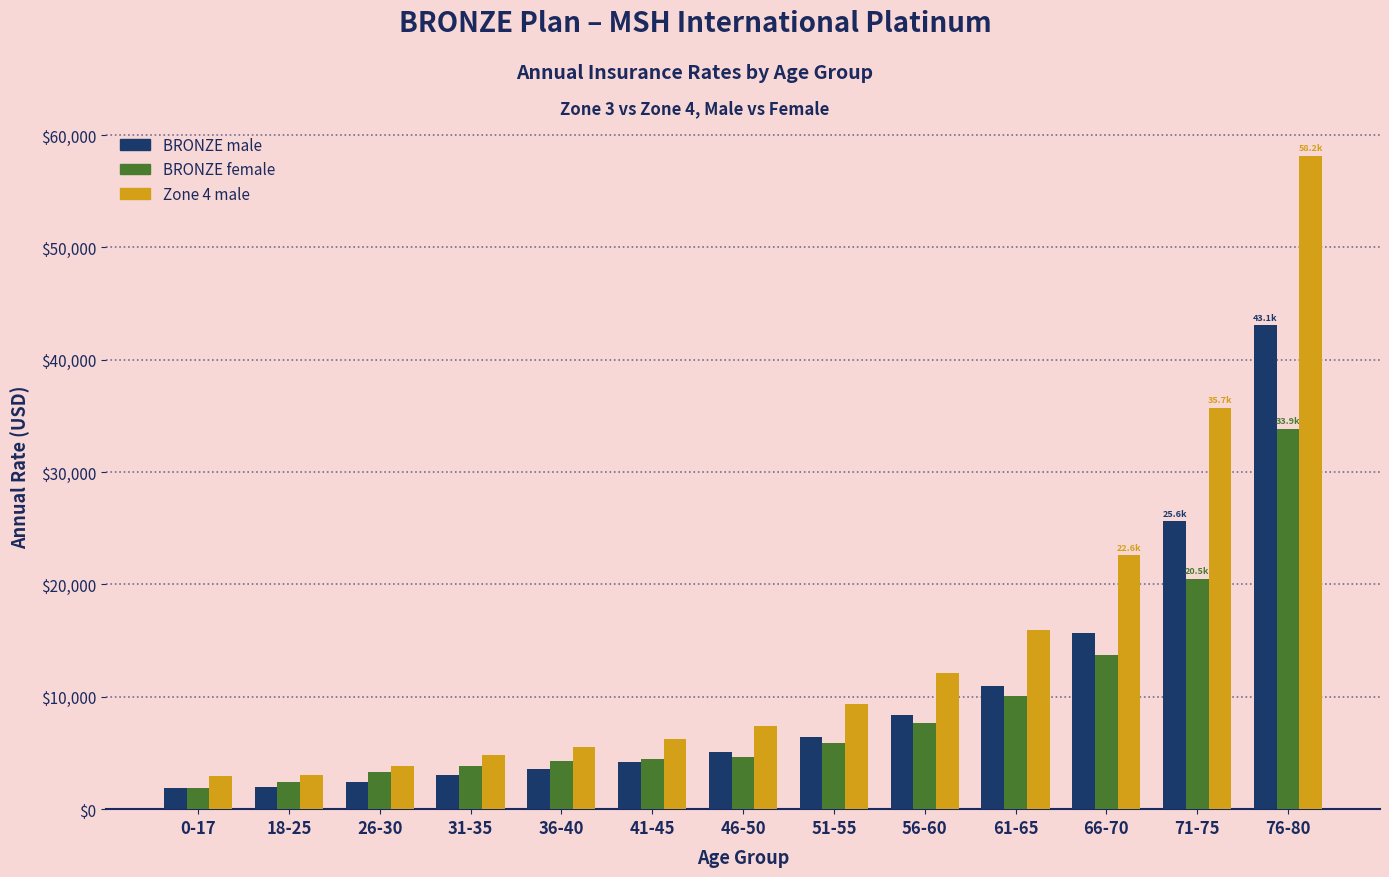

What is the difference between the maximum and minimum values in the BRONZE female series?

31993.5